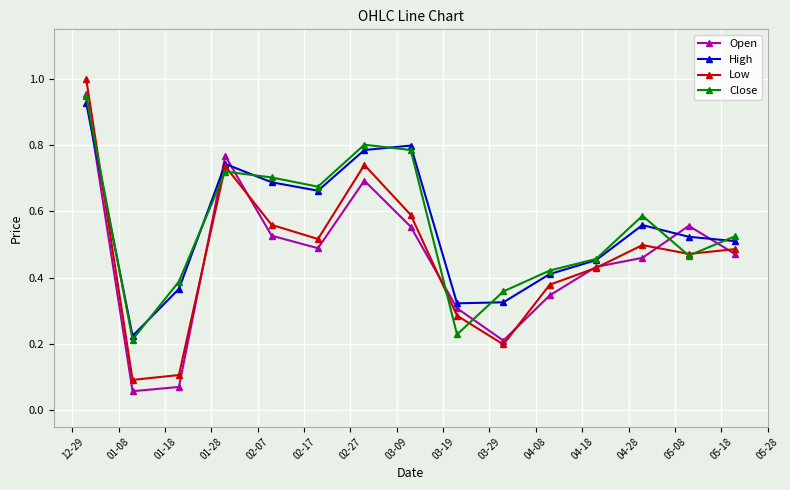

In Open, how many points are higher than both neighbors (excluding endpoints)?

3